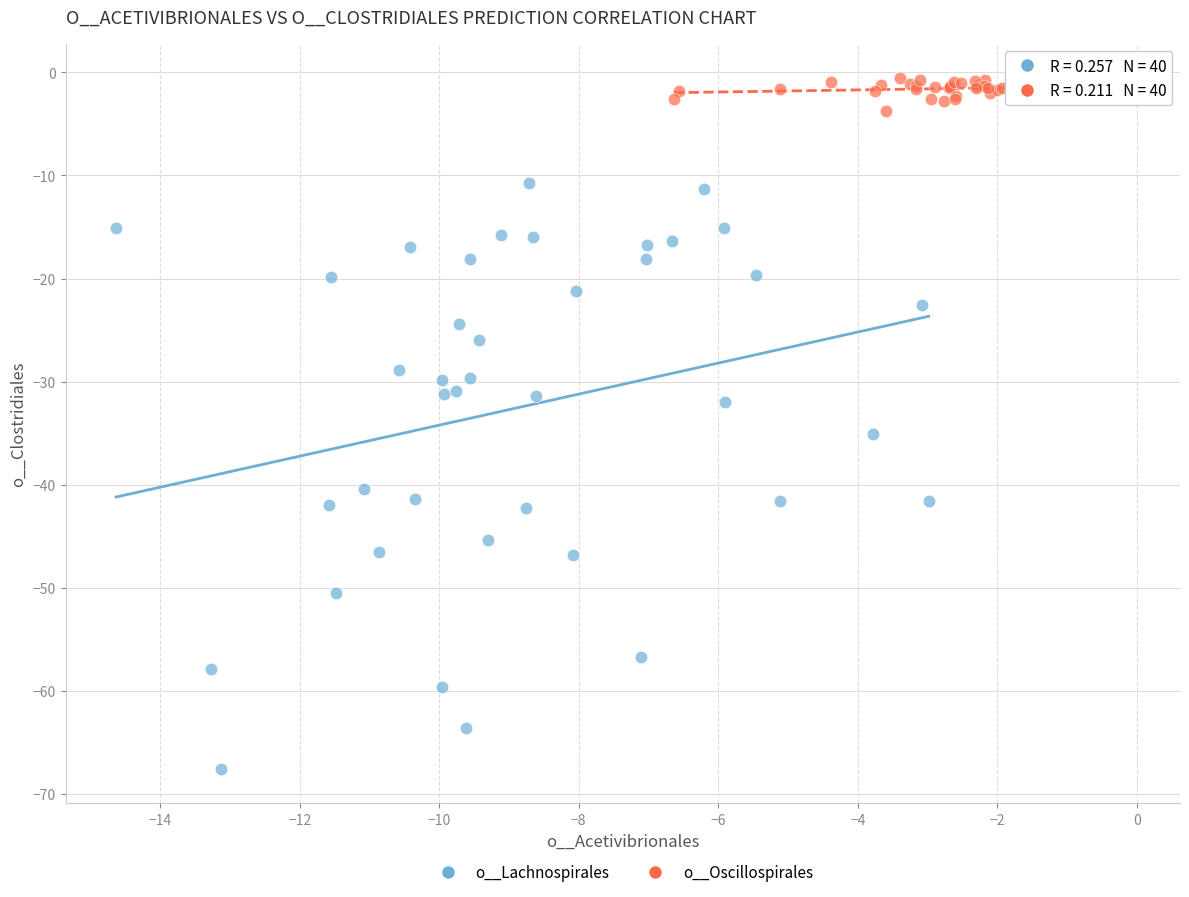

Which series has the widest spread of Y values?

o__Lachnospirales